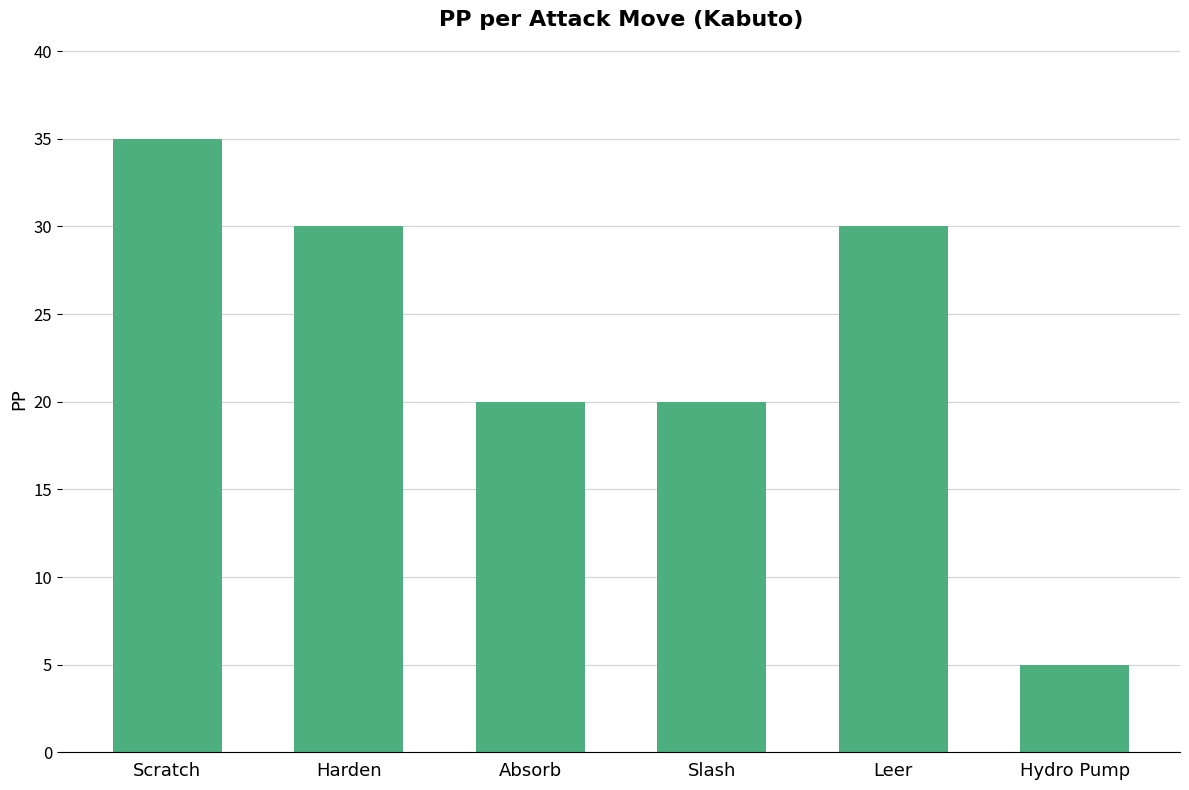

What is the approximate value at Hydro Pump?

5